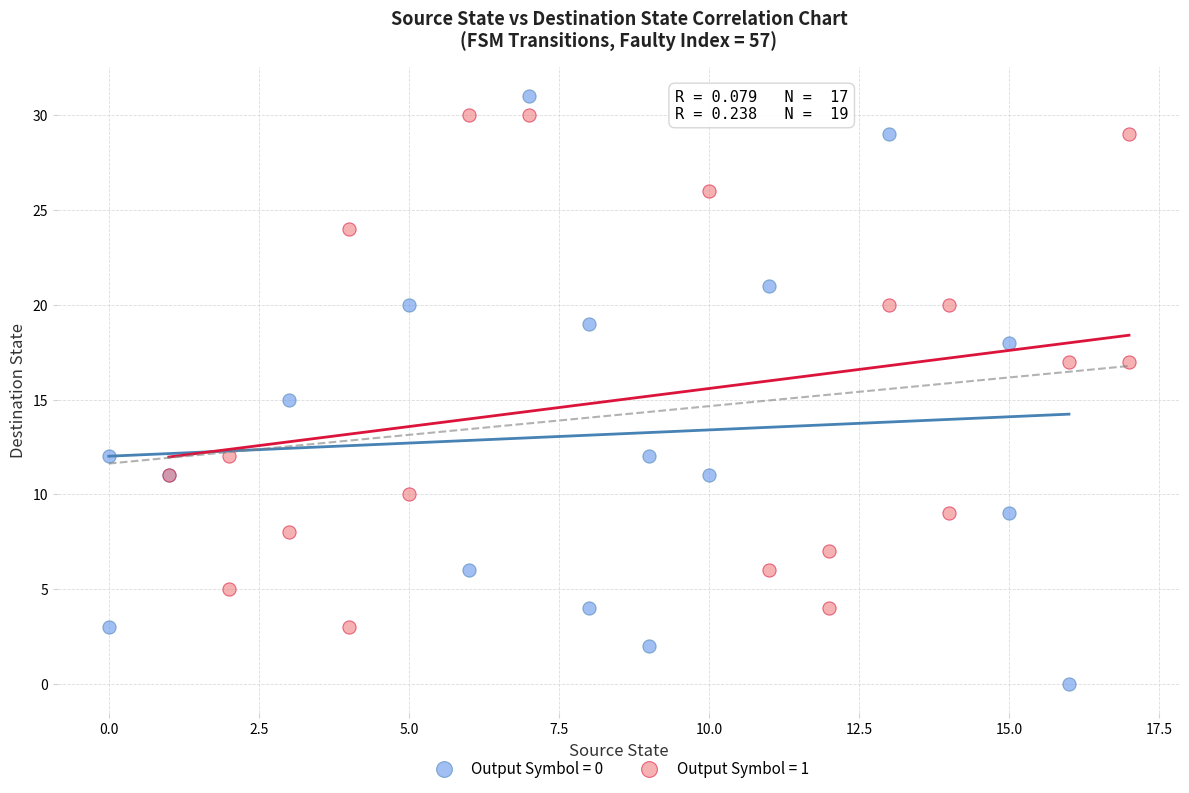

Which series contains the lowest Y value?

Output Symbol = 0